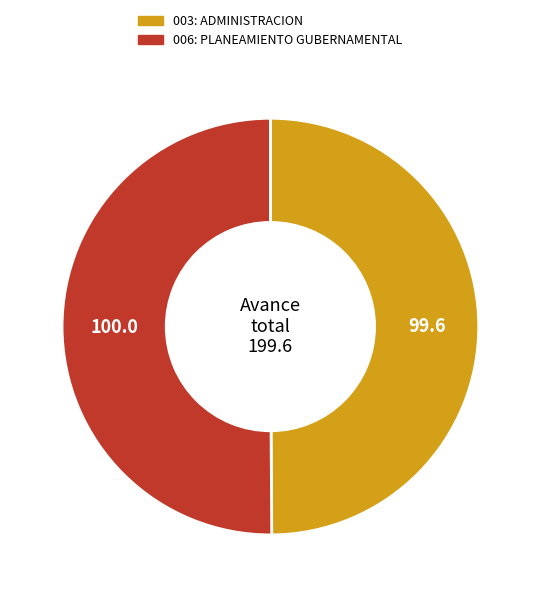

What is the ratio of the value at 006: PLANEAMIENTO GUBERNAMENTAL to the value at 003: ADMINISTRACION?

1.0